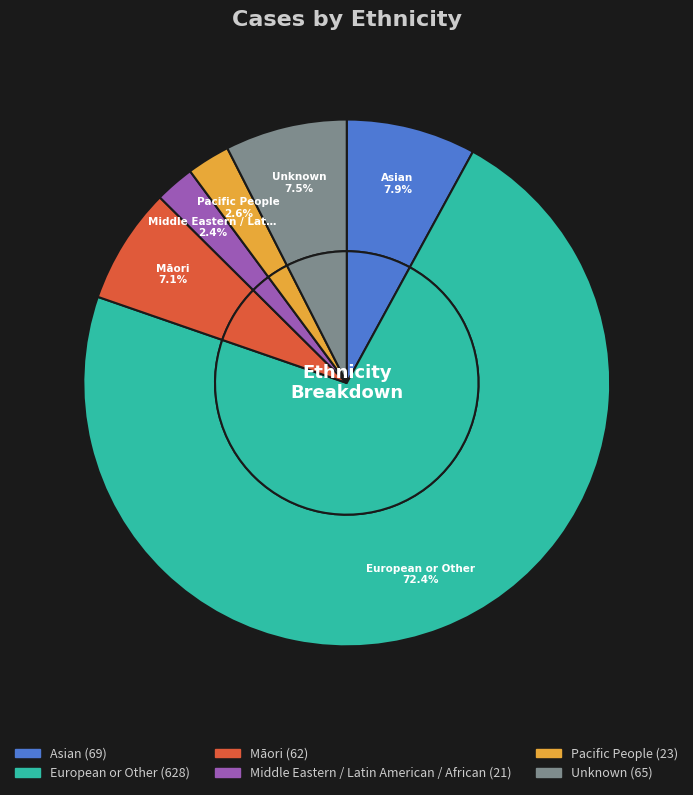

What is the ratio of the value at Asian to the value at Māori?

1.1